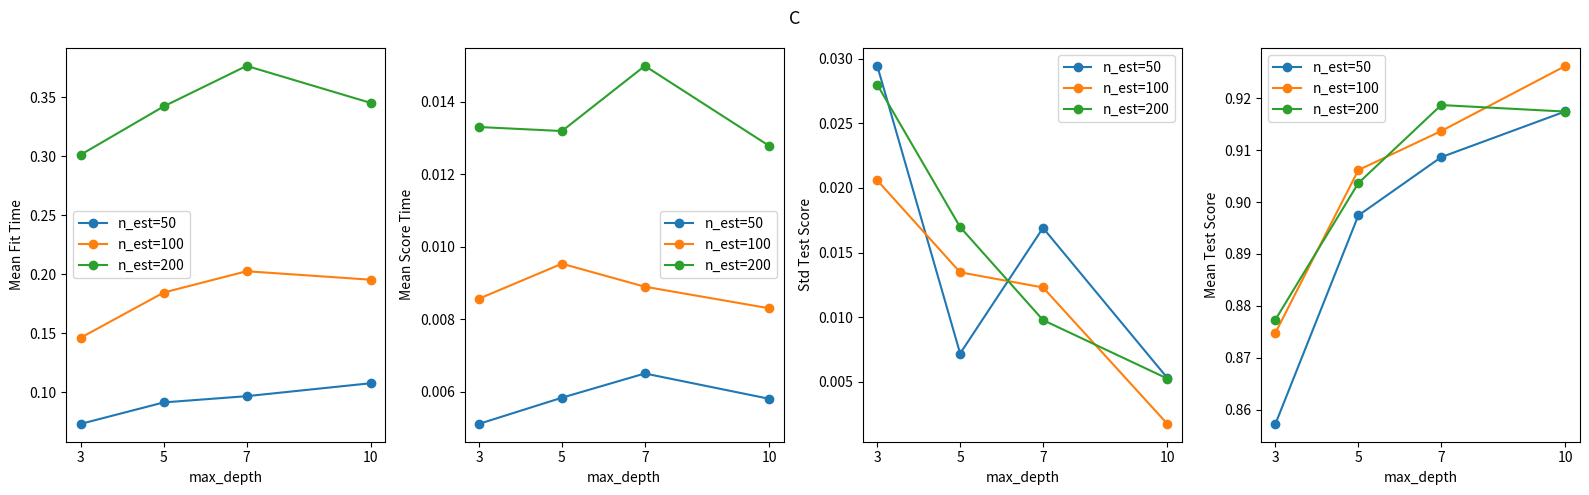

Does the chart have visible grid lines?

No